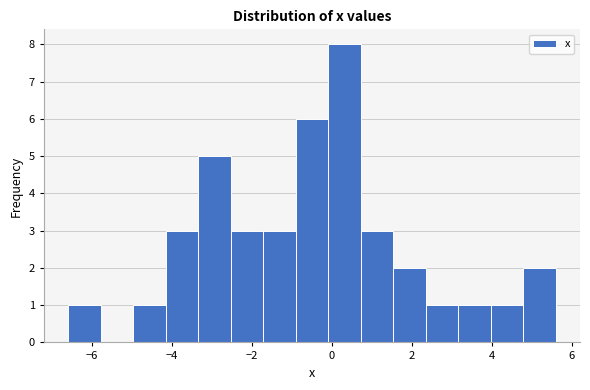

Reading left to right, list every bar in this chart as the range it spans on the x-axis followed by its height. Neither the bar edges nor the heights are printed on the chart, so give them approximately, as read against the axes.

-6.6 to -5.8: 1
-5.8 to -5.0: 0
-5.0 to -4.2: 1
-4.2 to -3.4: 3
-3.4 to -2.6: 5
-2.6 to -1.8: 3
-1.8 to -1.0: 3
-1.0 to 0.0: 6
0.0 to 0.8: 8
0.8 to 1.6: 3
1.6 to 2.4: 2
2.4 to 3.2: 1
3.2 to 4.0: 1
4.0 to 4.8: 1
4.8 to 5.6: 2